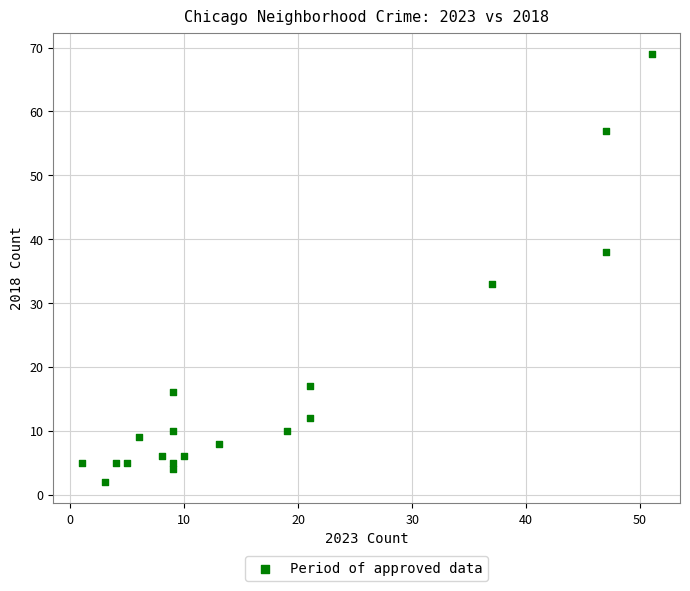

What Y value in the scatter plot is closest to 35?

33